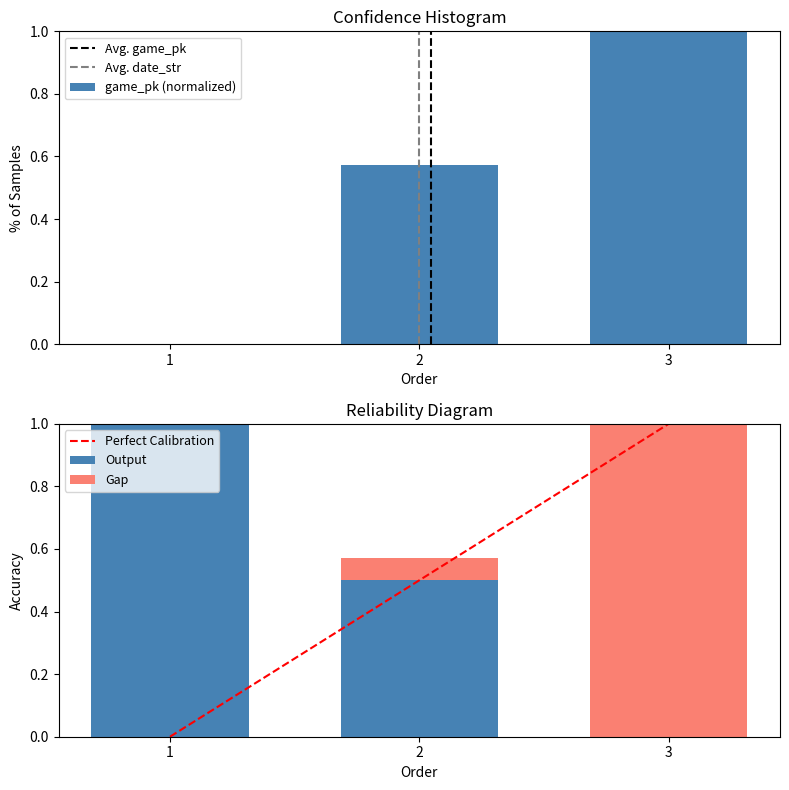

Rank the series by their average value, from lowest to highest.

date_str, game_pk